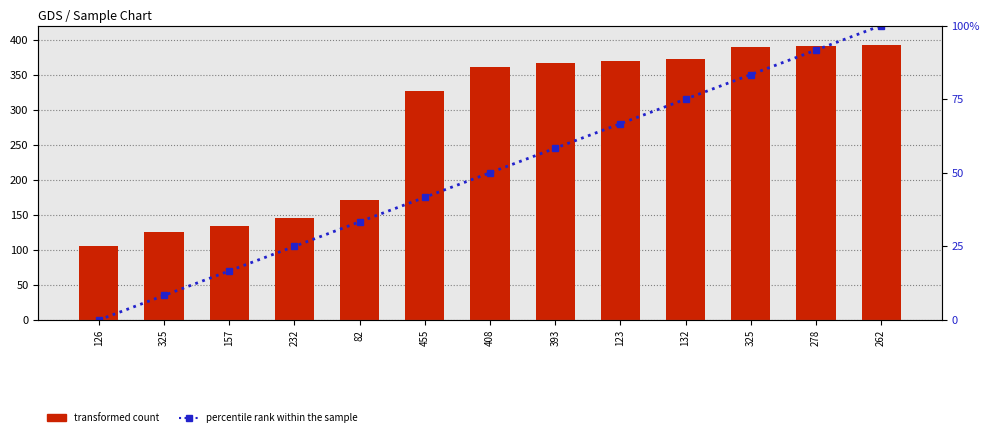

Count the number of data series in this chart.

2